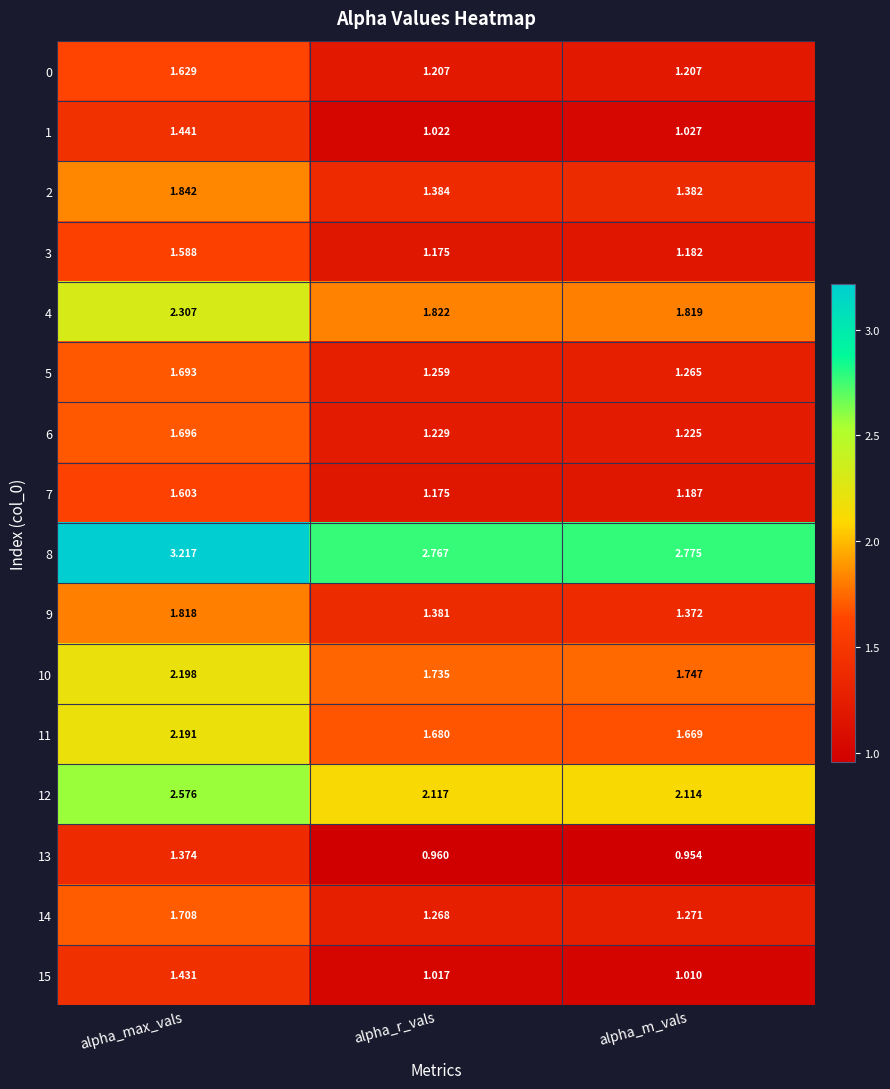

At which label is 13 closest to 1?

alpha_r_vals